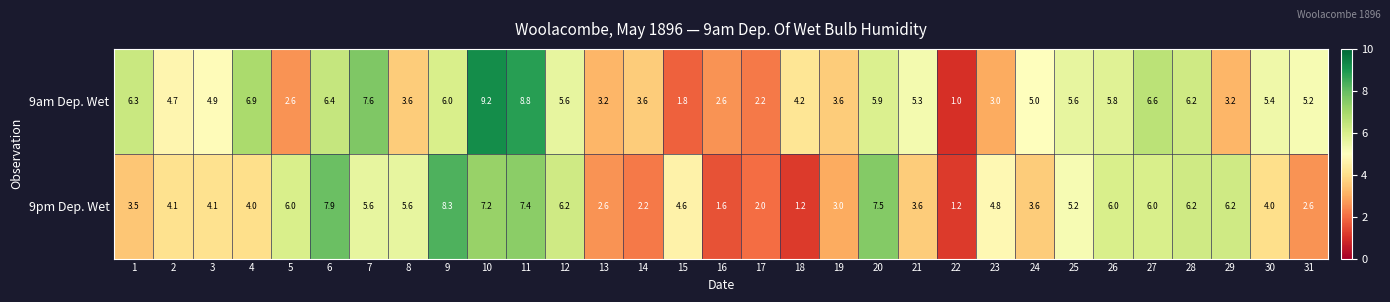

True or false: 9pm Dep. Wet has a value of 3.5 at 14.

False